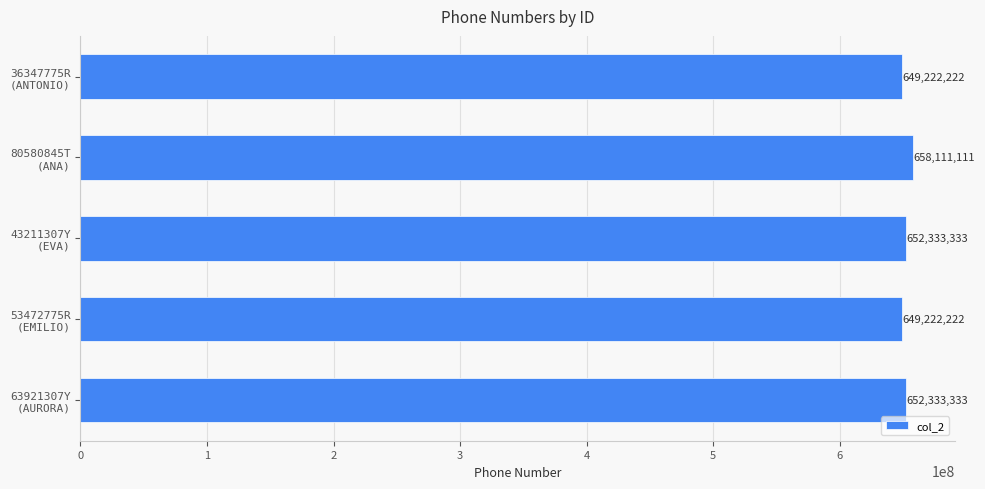

What is the difference between the maximum and minimum values?

8888889